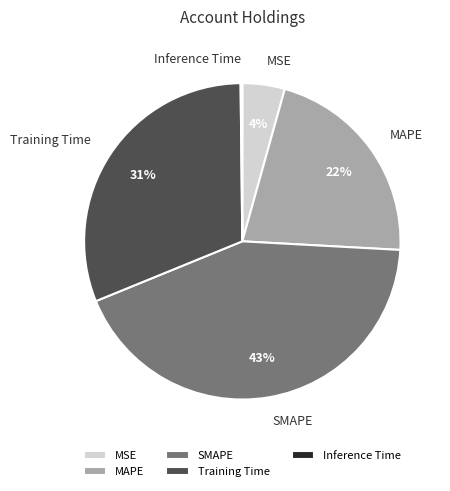

Does MAPE represent more than half of the total?

No